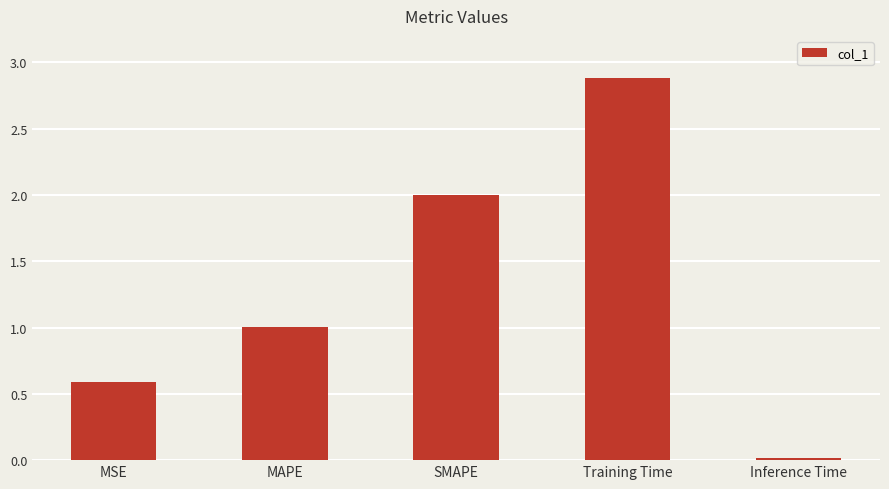

The chart shows a value of 0.1 at MSE. True or false?

False